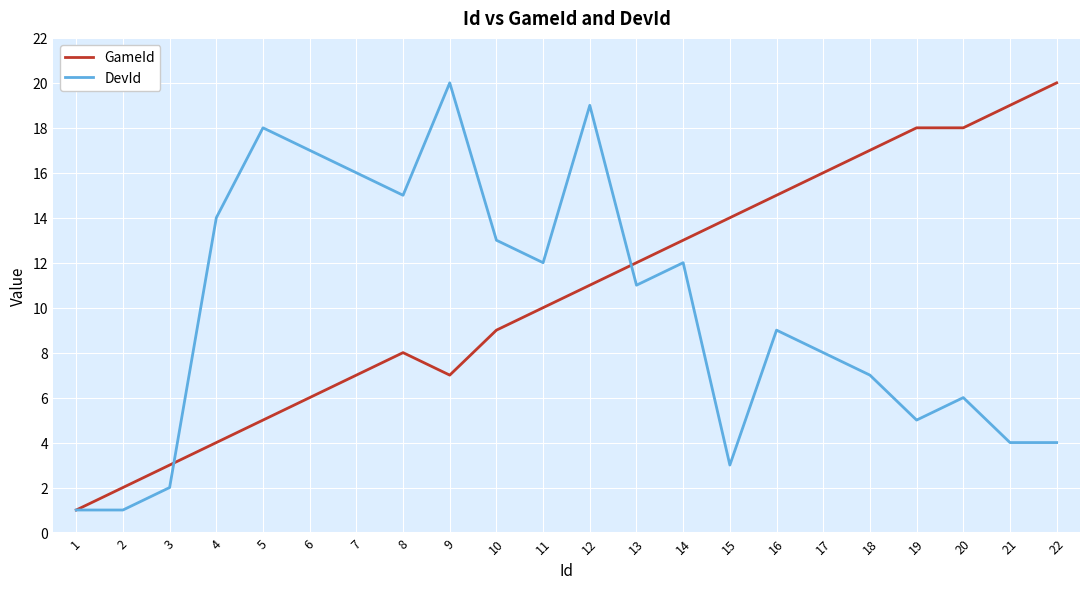

Rank the series at 13 from highest to lowest value.

GameId, DevId